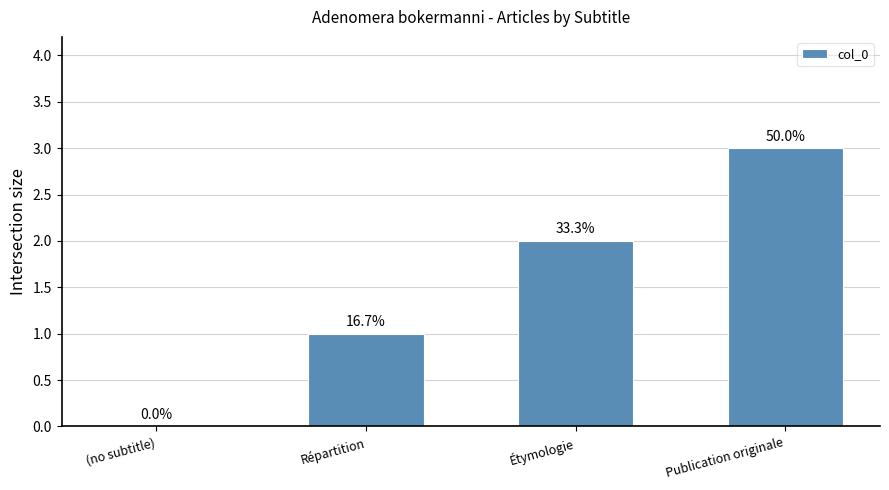

Which has a higher value, Répartition or Publication originale?

Publication originale